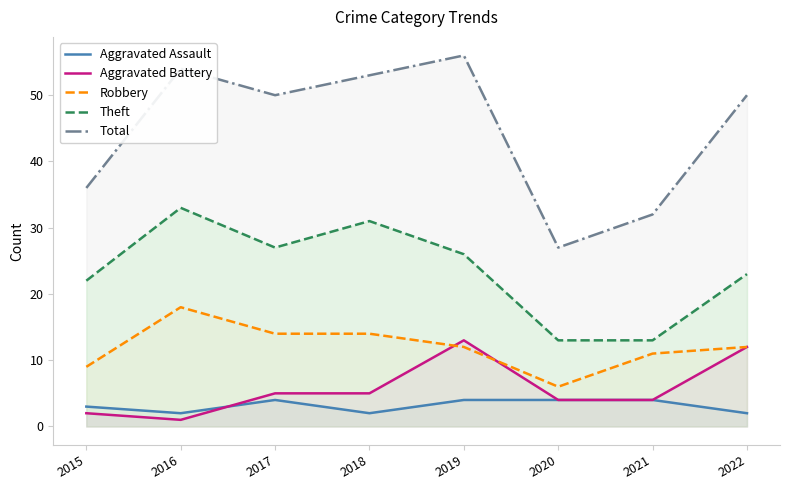

List the series in order of their peak value, highest first.

Total, Theft, Robbery, Aggravated Battery, Aggravated Assault